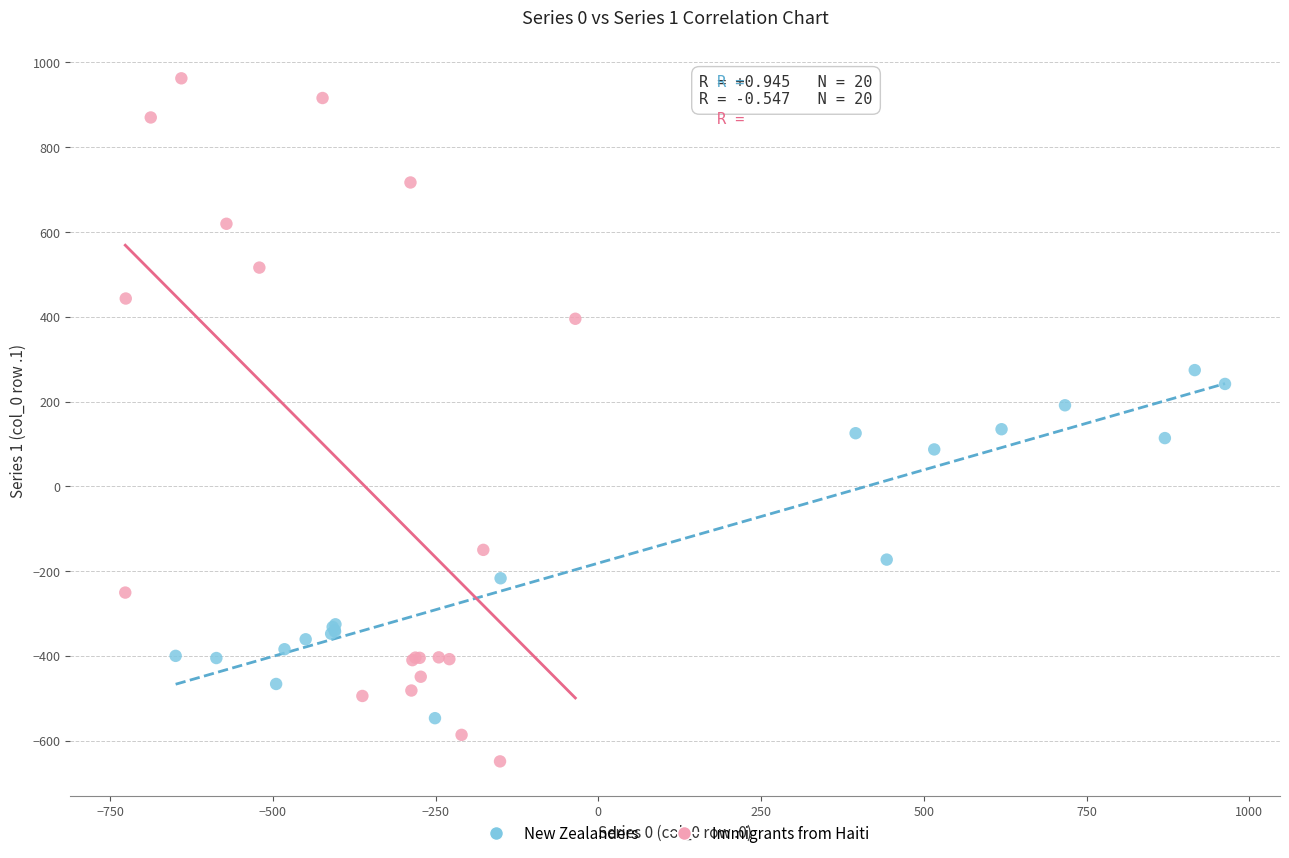

Which series contains the highest Y value?

Immigrants from Haiti